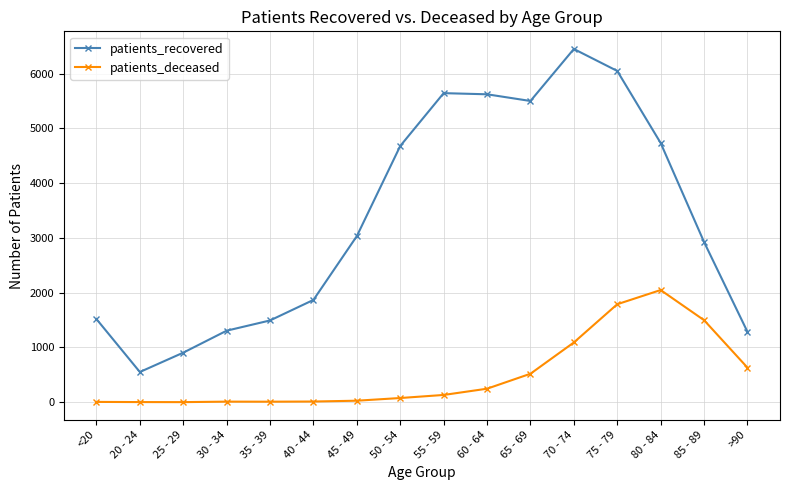

What position from the left is 70 - 74?

12